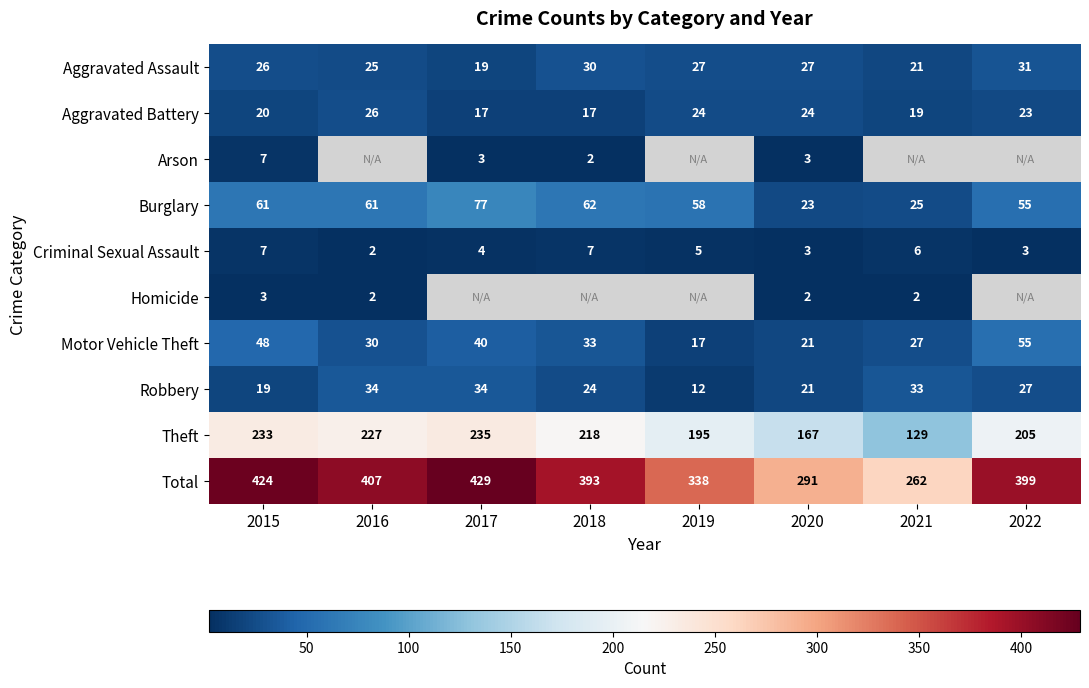

Rank the categories by Motor Vehicle Theft value from highest to lowest.

2022, 2015, 2017, 2018, 2016, 2021, 2020, 2019